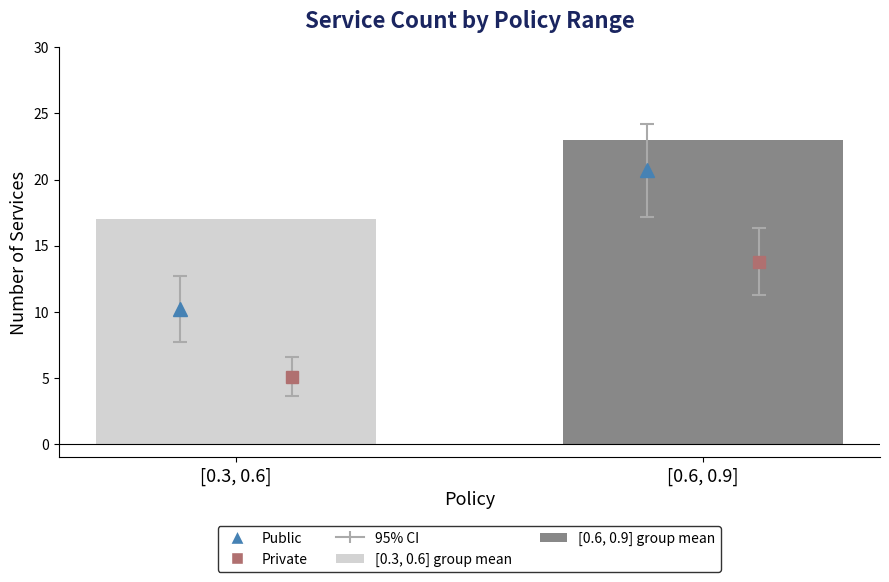

Which label corresponds to the largest value in the chart?

[0.6, 0.9]